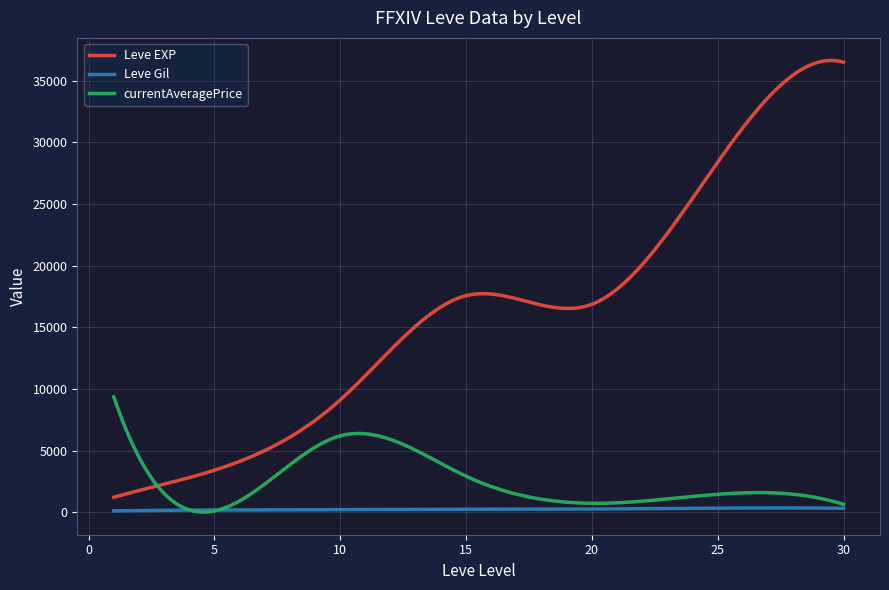

Which series has the largest total across all categories?

Leve EXP